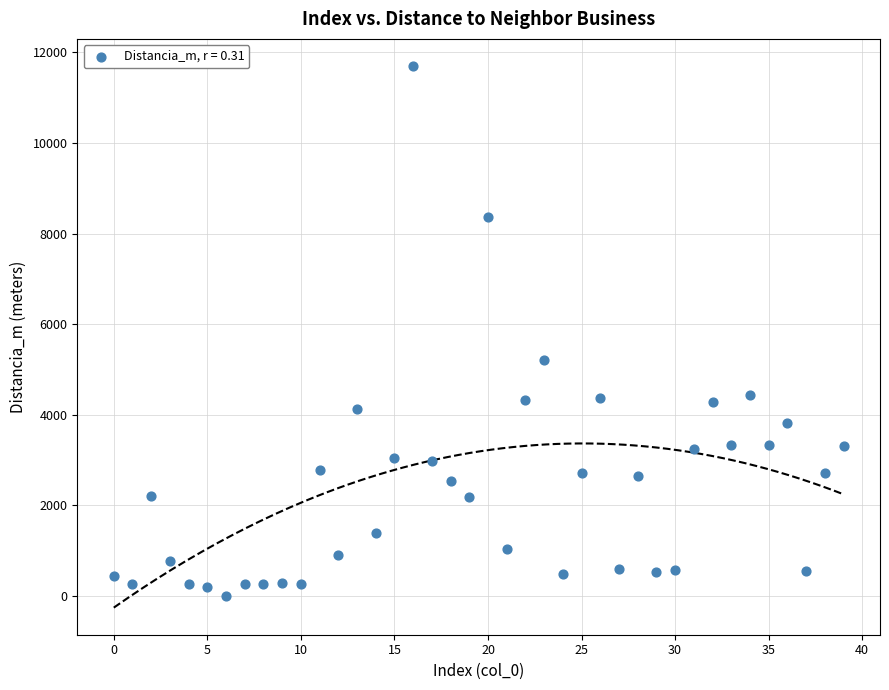

What is the range of Y values (max minus min)?

11699.2